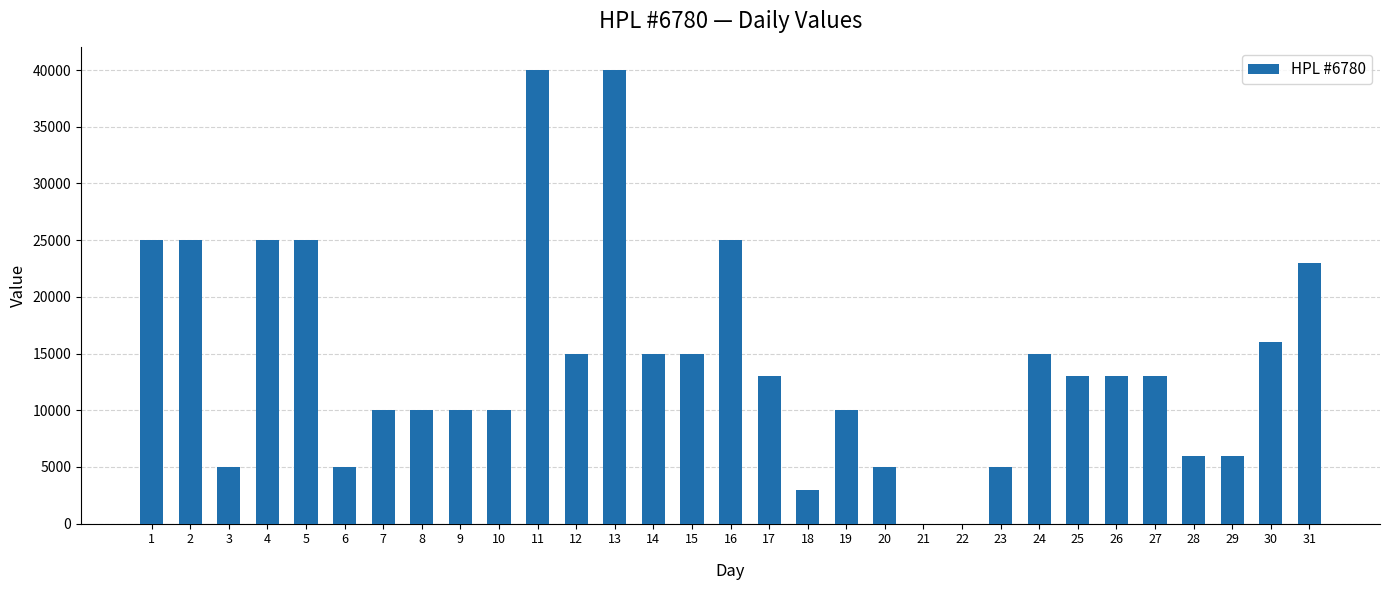

How many data points does each series have?

31